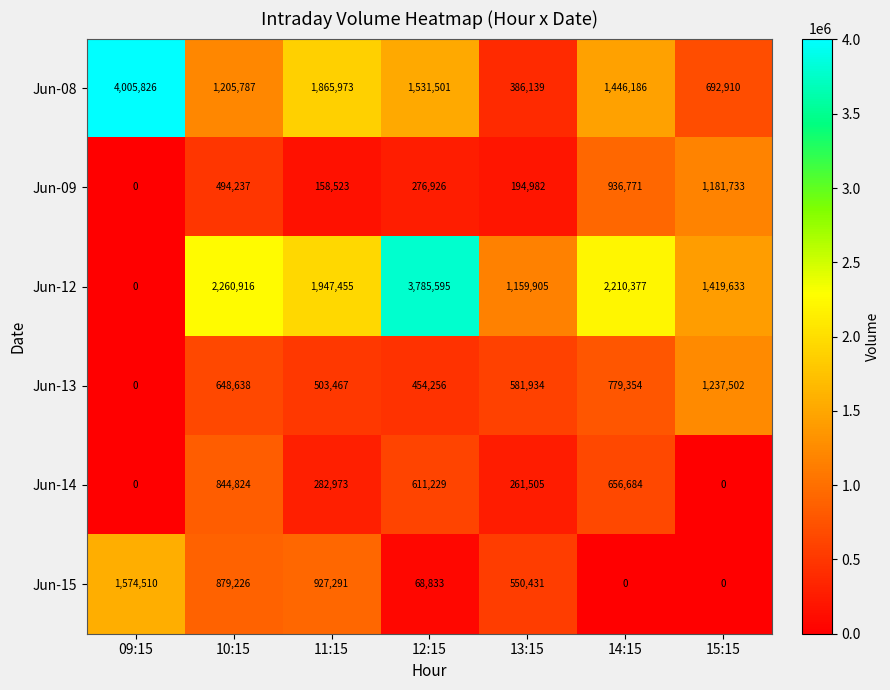

What is the sum of the Jun-09 values at 11:15 and 14:15?

1095294